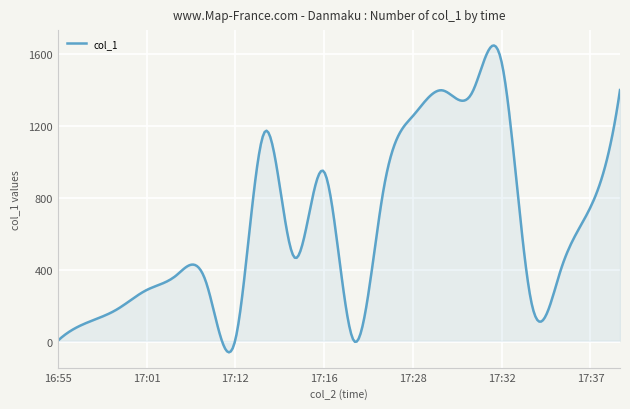

What is the minimum value shown in the chart?

-57.1